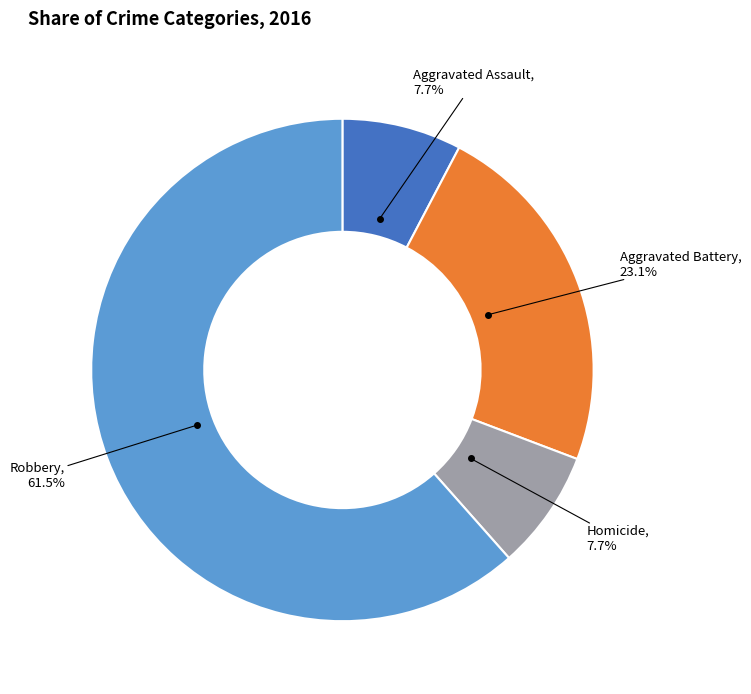

Does Robbery represent more than half of the total?

Yes